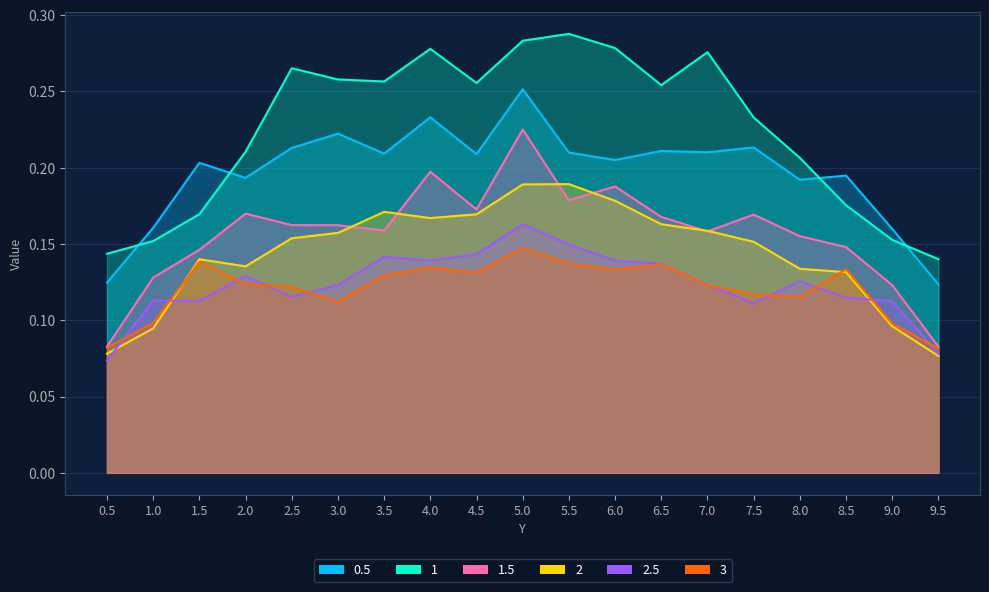

What are all the series names shown in the legend?

0.5, 1, 1.5, 2, 2.5, 3